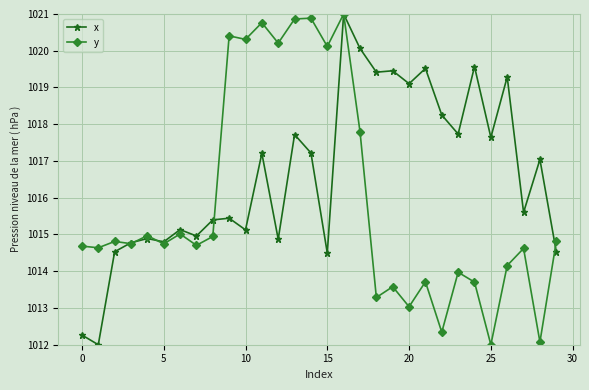

What is the maximum value for x?

1021.0